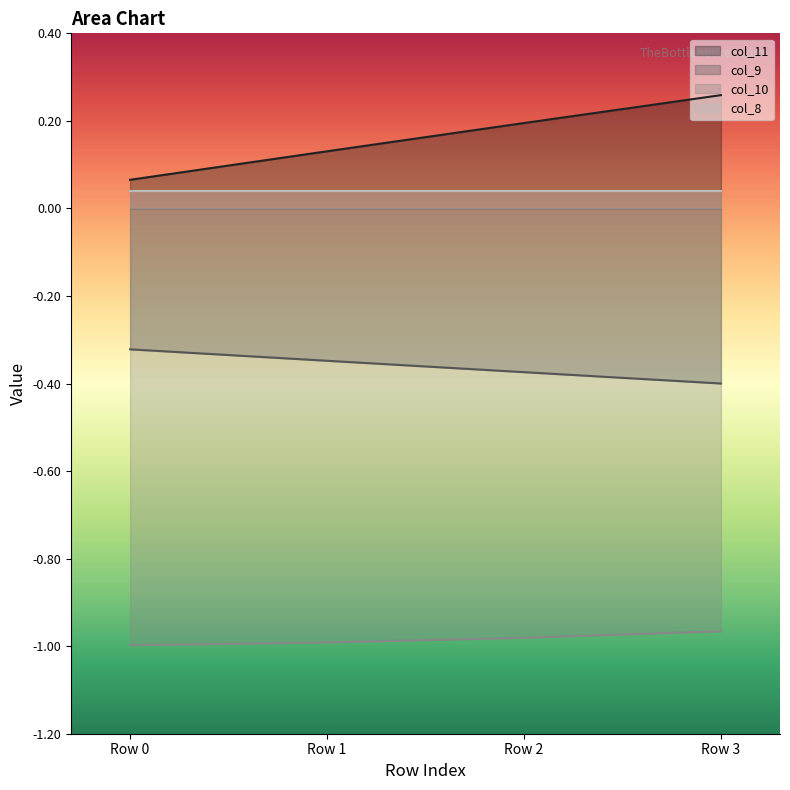

What is the difference between the maximum and minimum values in the col_9 series?

0.1